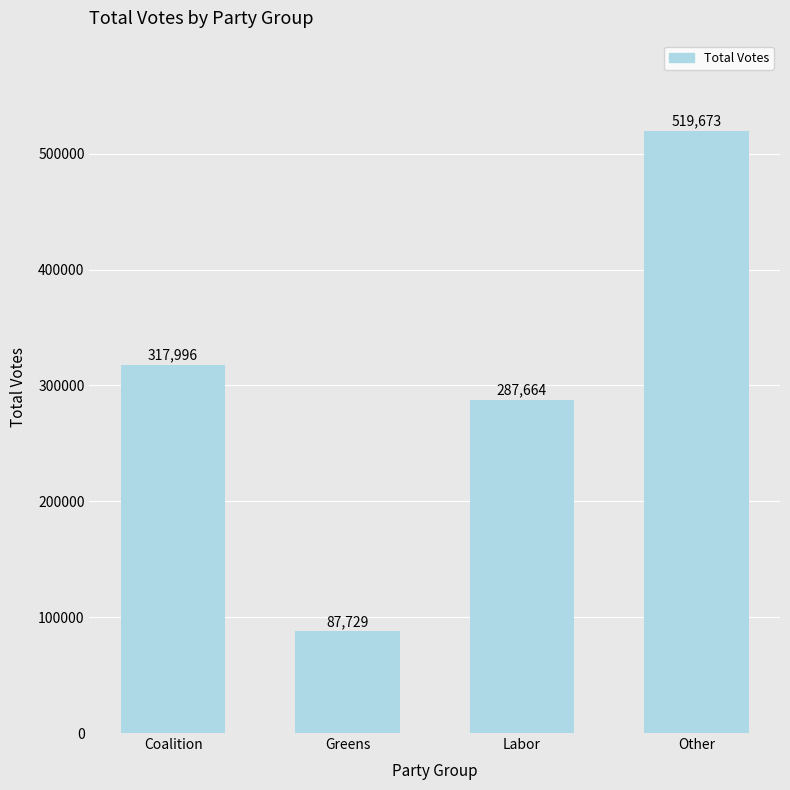

List the labels in order of value, smallest first.

Greens, Labor, Coalition, Other